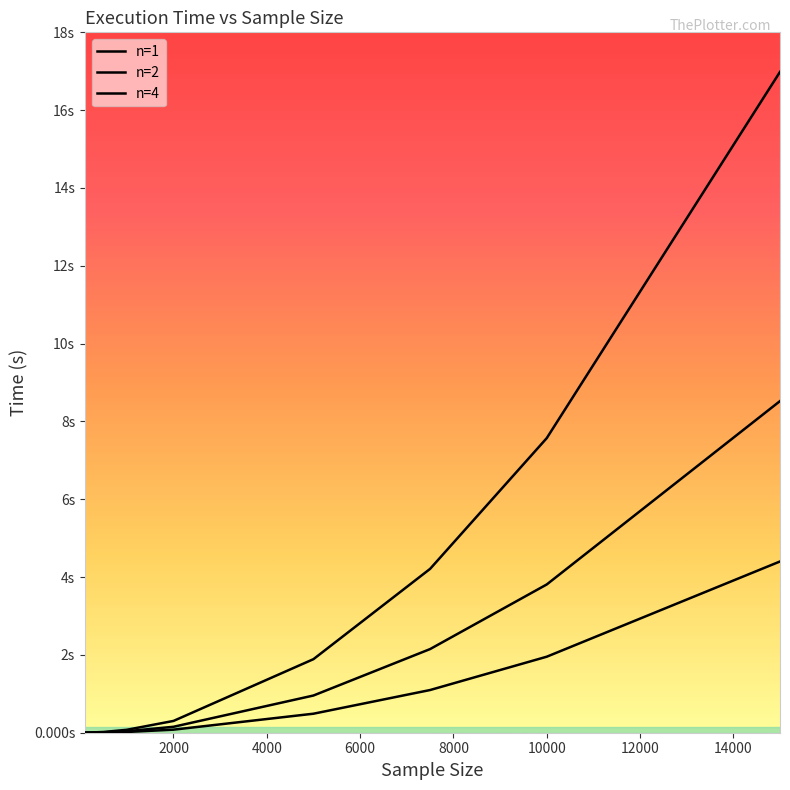

True or false: n=4 and n=1 intersect in this chart.

False